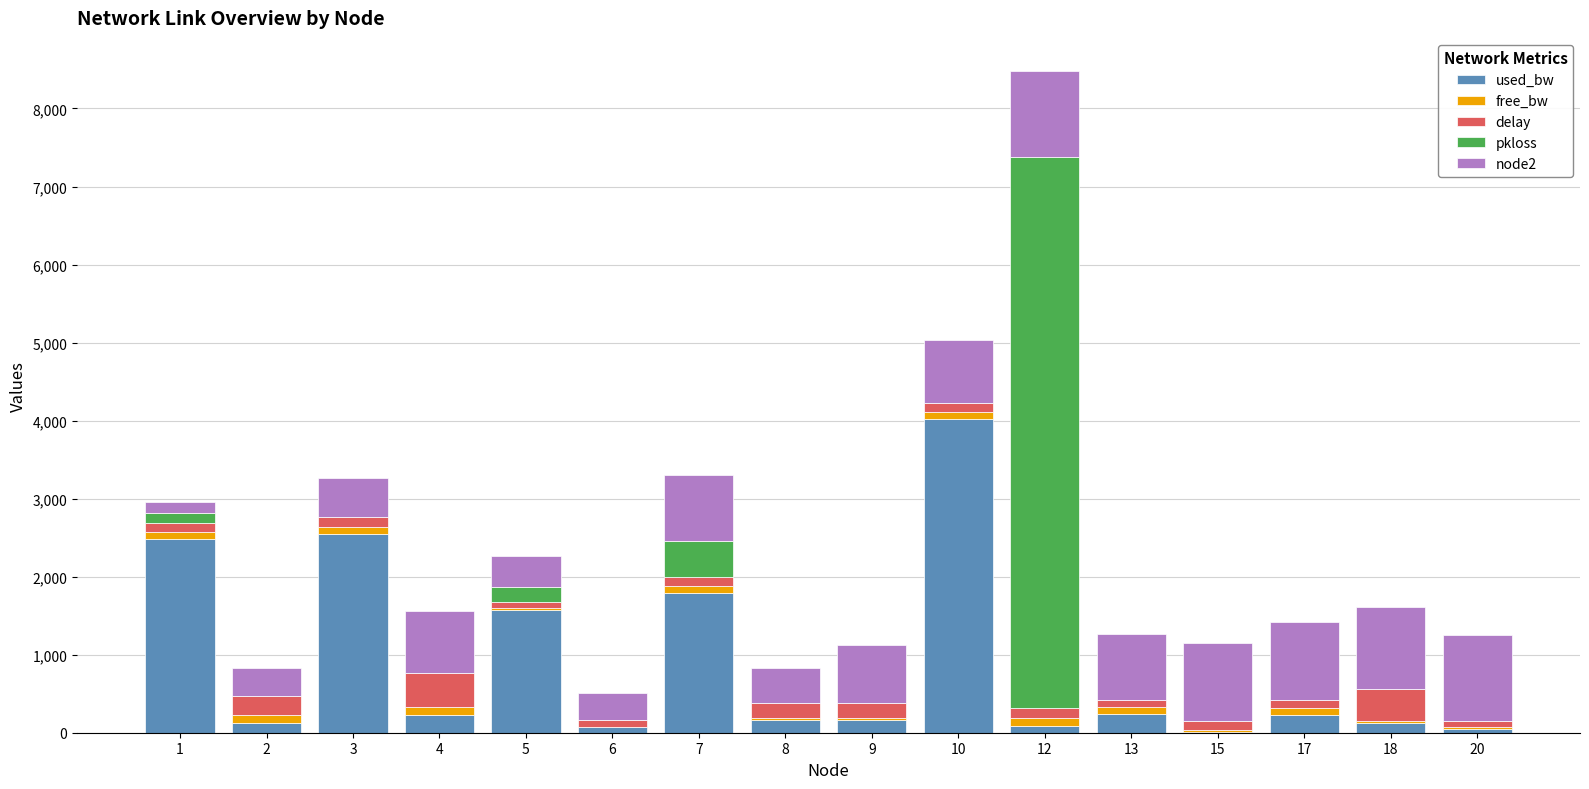

How many values in the used_bw series exceed 221?

8